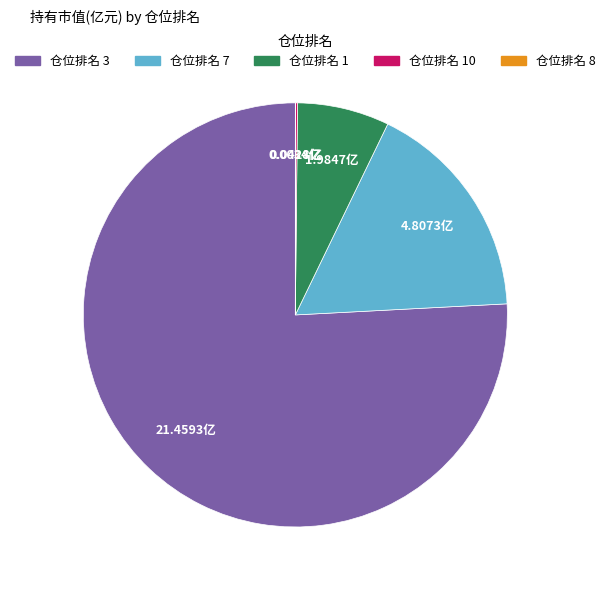

Approximately how many times larger is the value at 仓位排名 3 compared to 仓位排名 1?

10.8